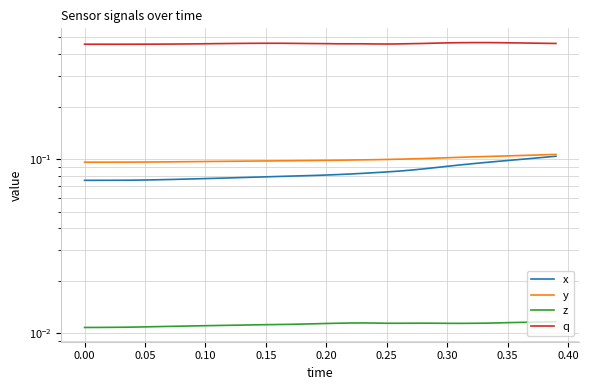

True or false: x and q cross at least once.

False